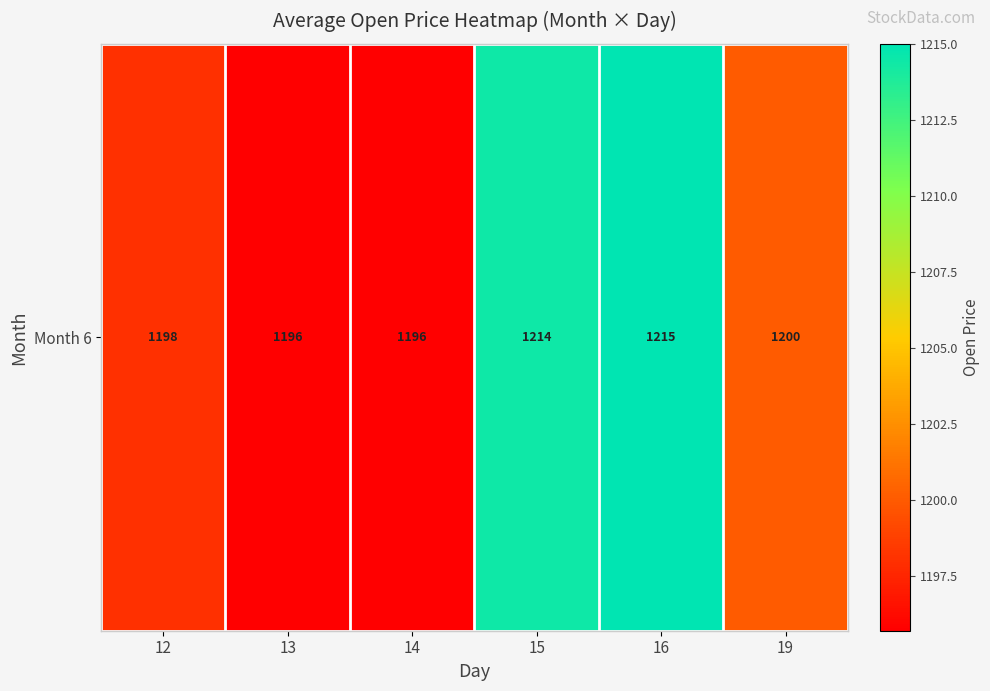

The chart shows a value of 448.7 at 12. True or false?

False